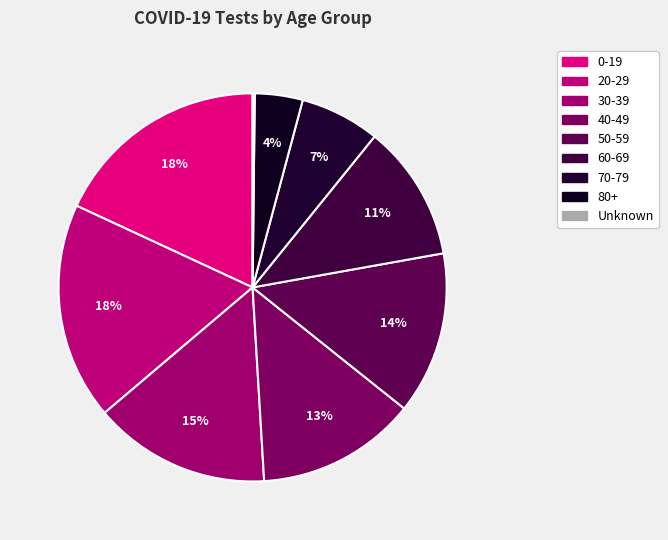

What is the smallest slice in the pie chart?

Unknown